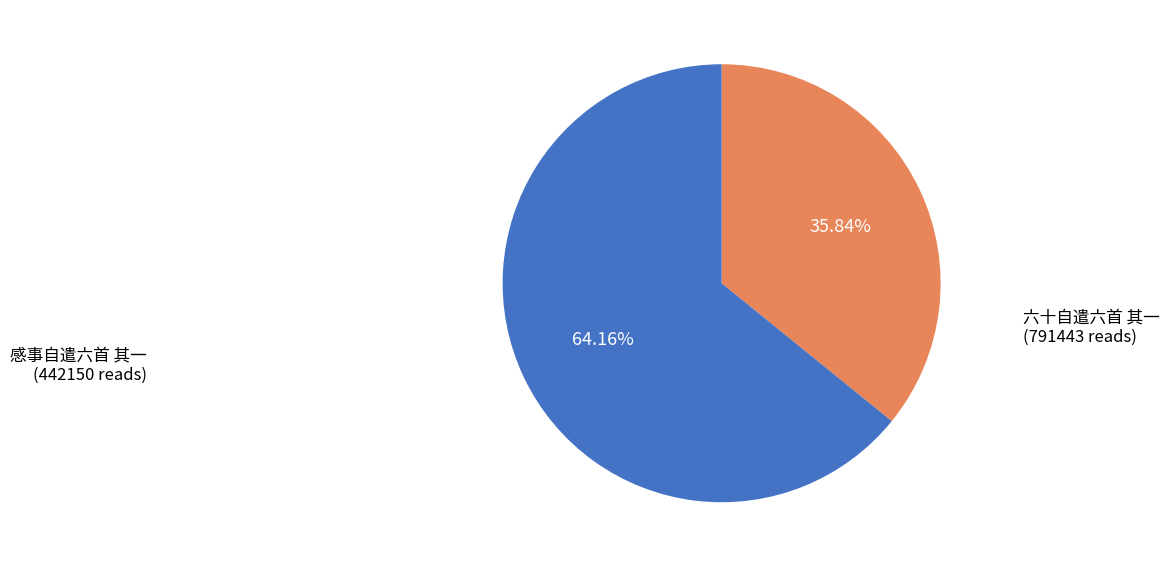

Is it true that 六十自遣六首 其一 is 55% of the pie?

False